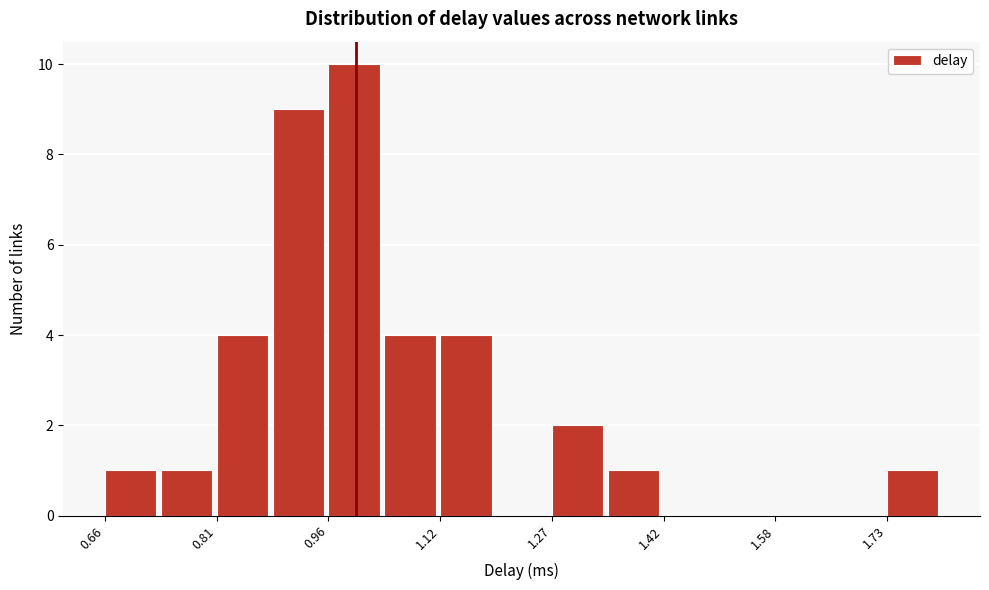

Around what value on the x-axis is the tallest bar? Give the approximate position of its centre, as read against the axis.

1.00